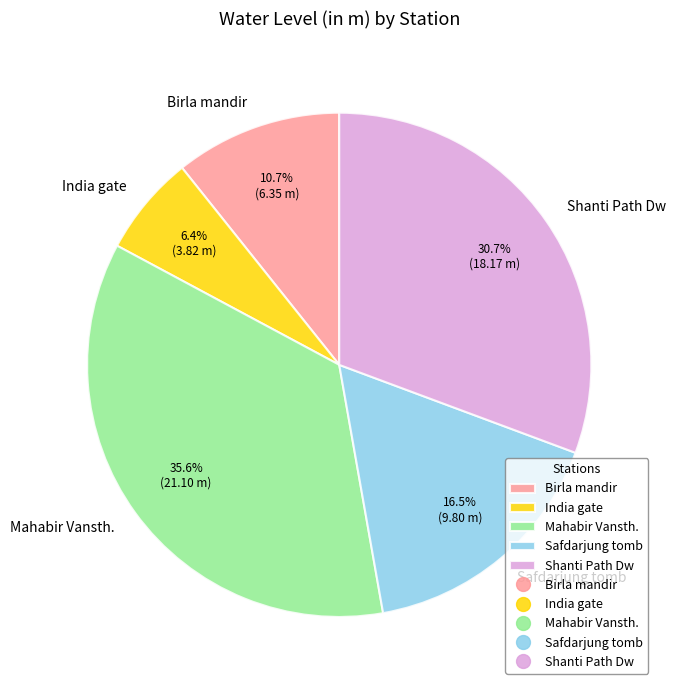

Which slice is the smallest?

India gate